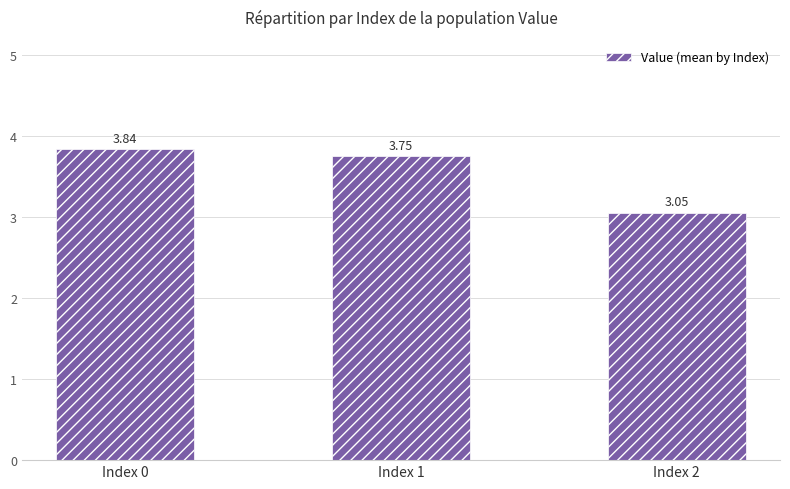

Count the number of data series in this chart.

1